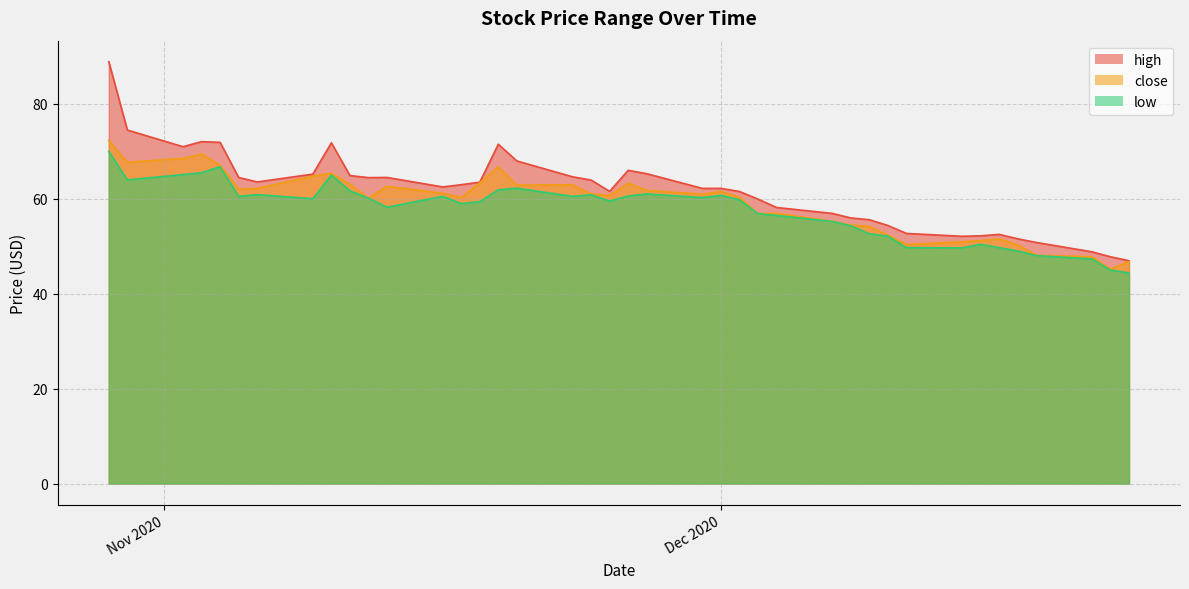

True or false: close and low intersect in this chart.

False